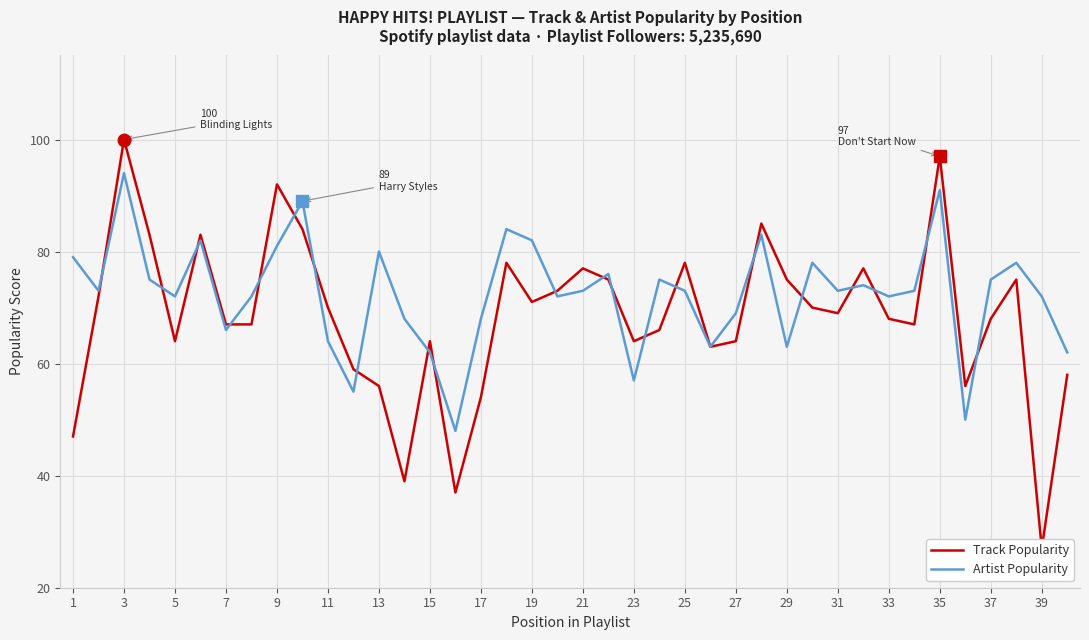

What is the minimum value for Artist Popularity?

48